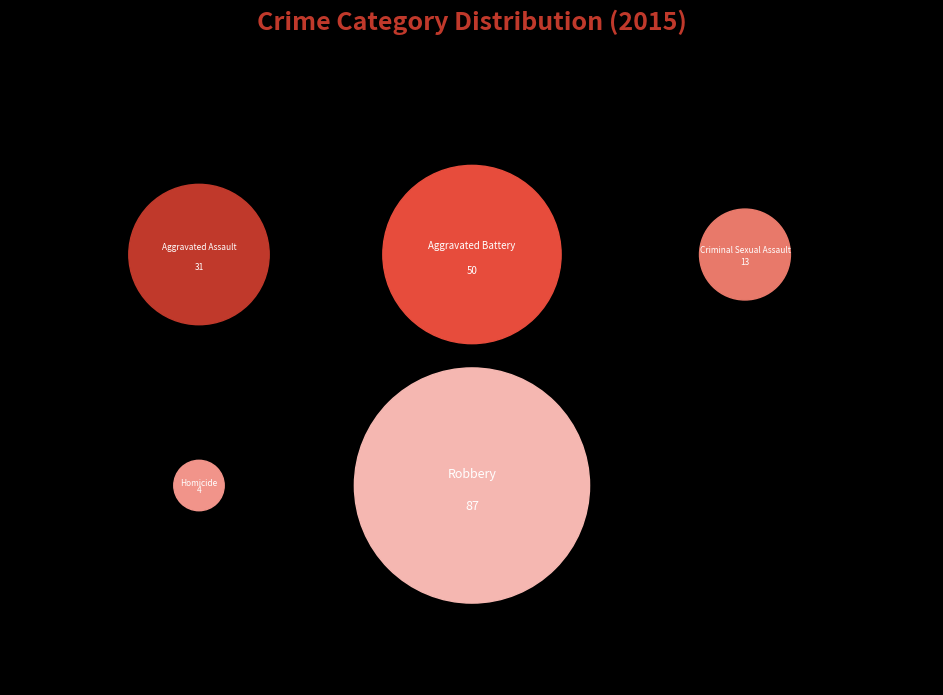

What percentage is the Homicide slice, to the nearest percent?

2%